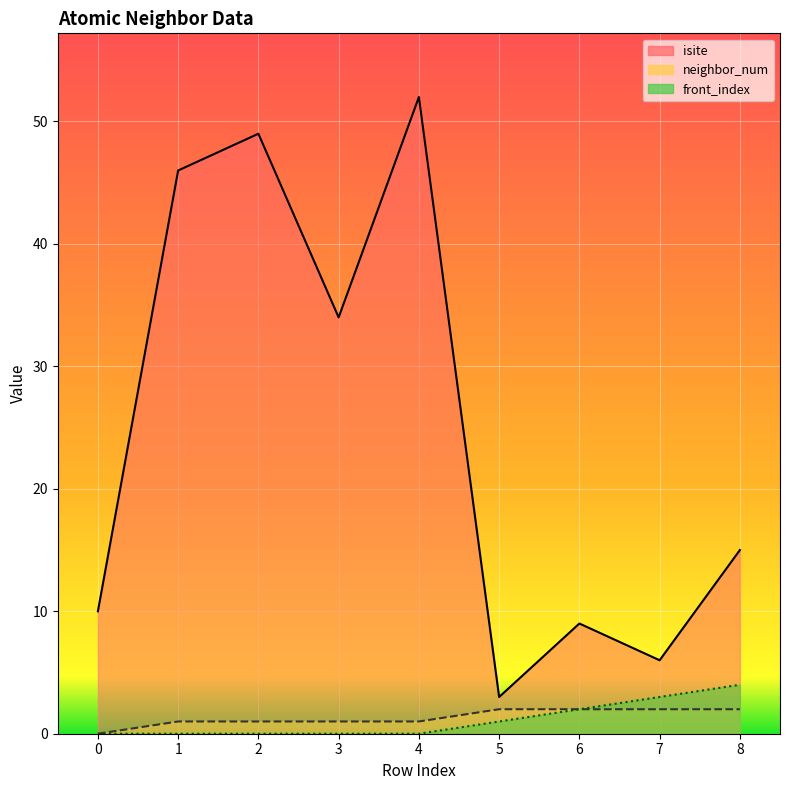

Which series has the largest total across all categories?

isite